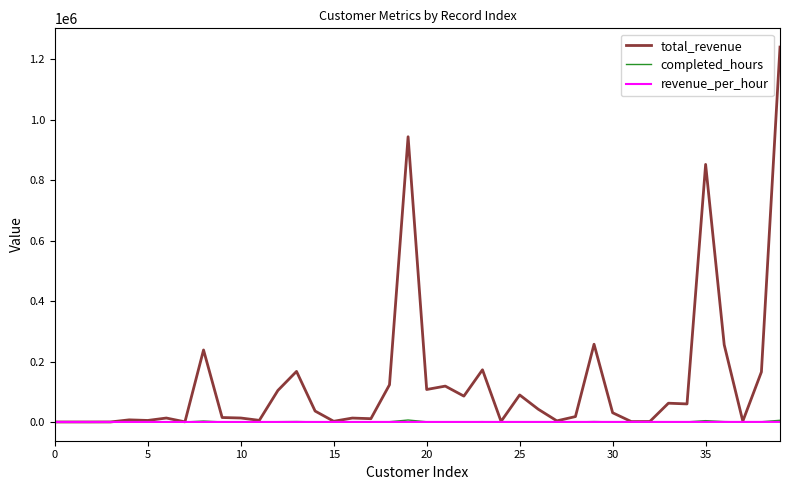

In total_revenue, how many points are higher than both neighbors (excluding endpoints)?

12